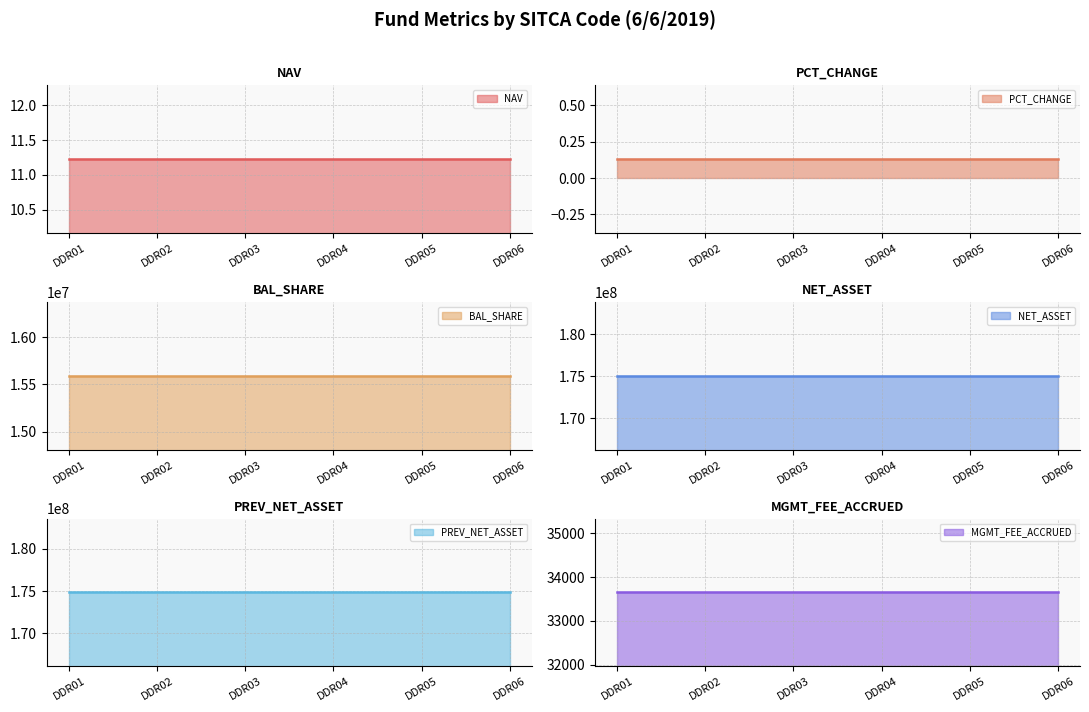

At which label does NET_ASSET reach its minimum?

DDR01